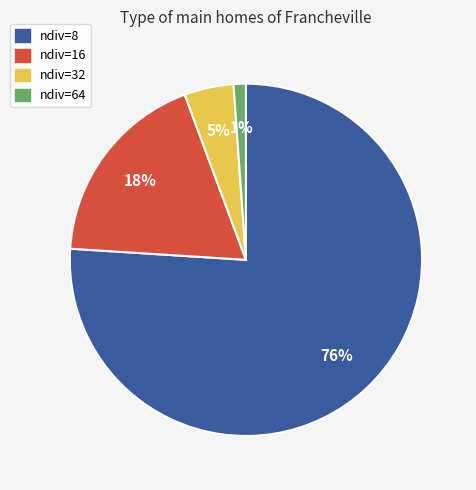

Which slice is the smallest?

ndiv=64